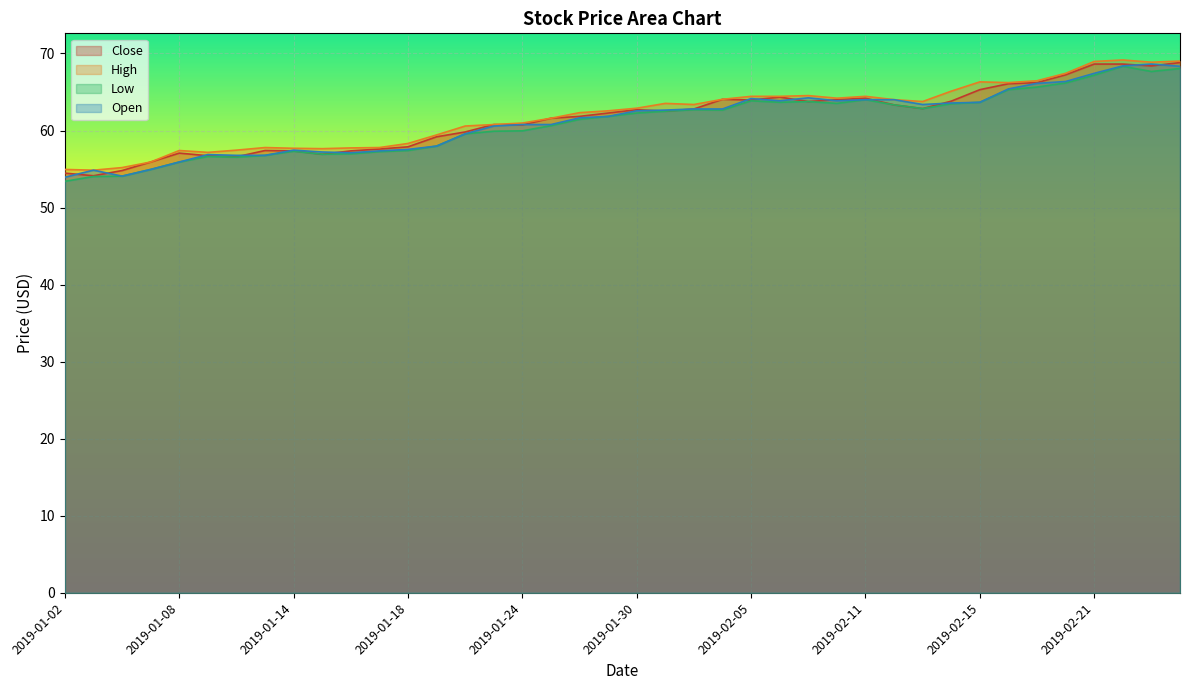

What is the label of the 20th point from the left?

2019-01-29